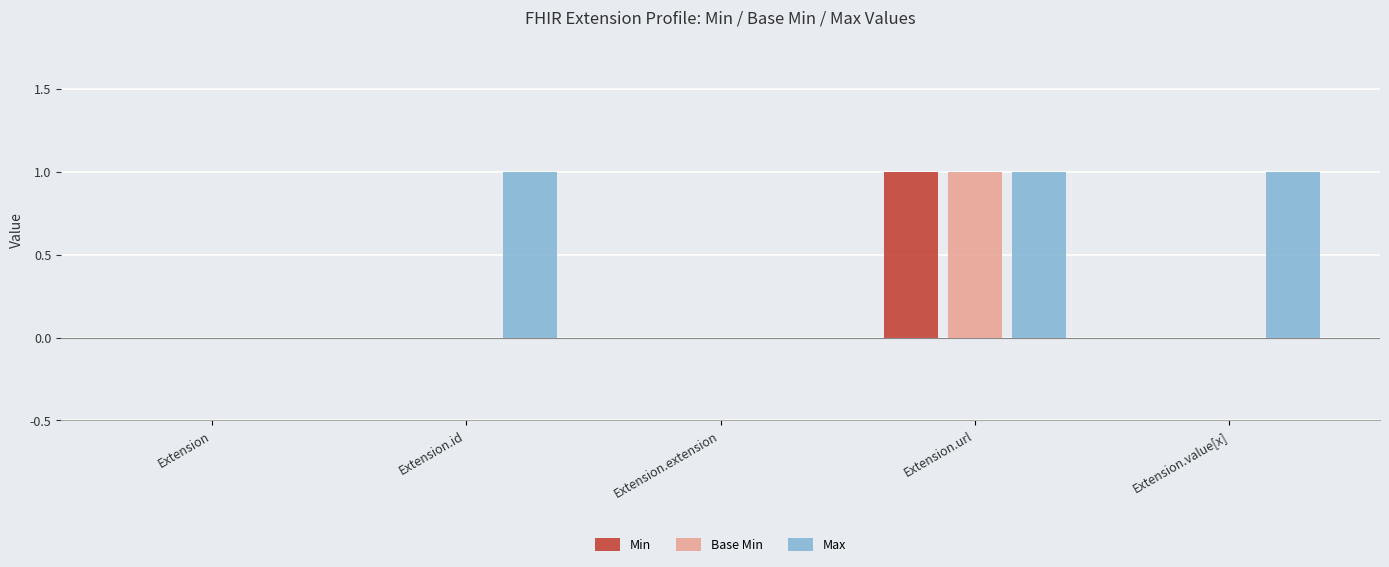

Count the number of categories in the chart.

5